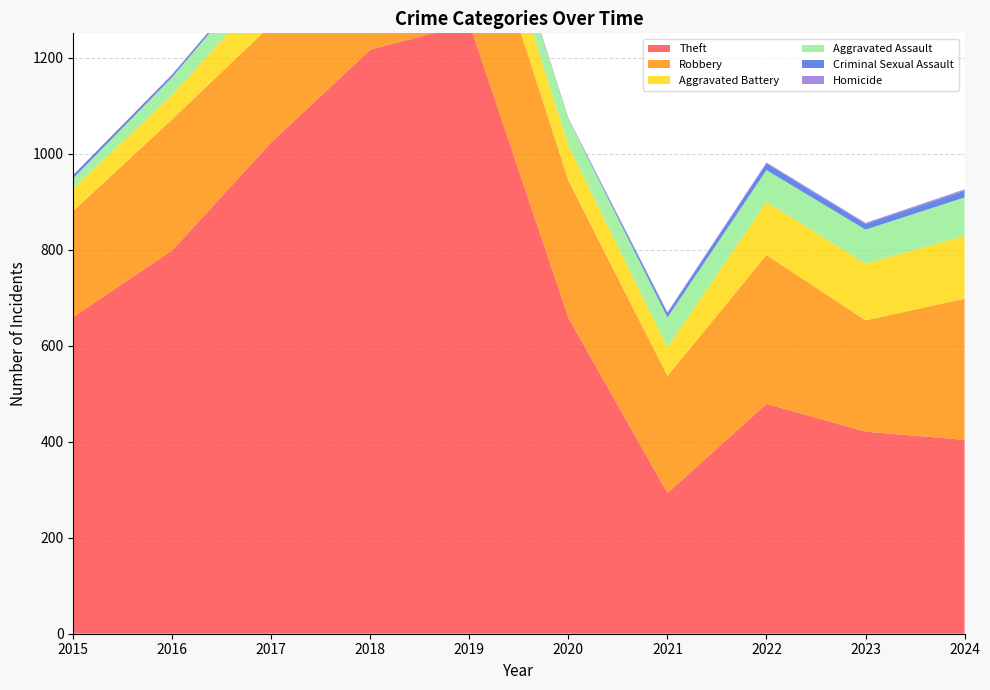

Reading left to right, list all the values displayed in this chart.

Theft: 660	799	1024	1217	1271	658	293	479	421	404
Robbery: 221	273	245	243	314	286	244	310	232	294
Aggravated Battery: 47	51	81	84	81	73	60	111	118	131
Aggravated Assault: 21	37	53	42	49	55	62	66	71	80
Criminal Sexual Assault: 7	5	4	5	4	0	9	14	12	14
Homicide: 0	1	1	1	1	2	2	2	2	3